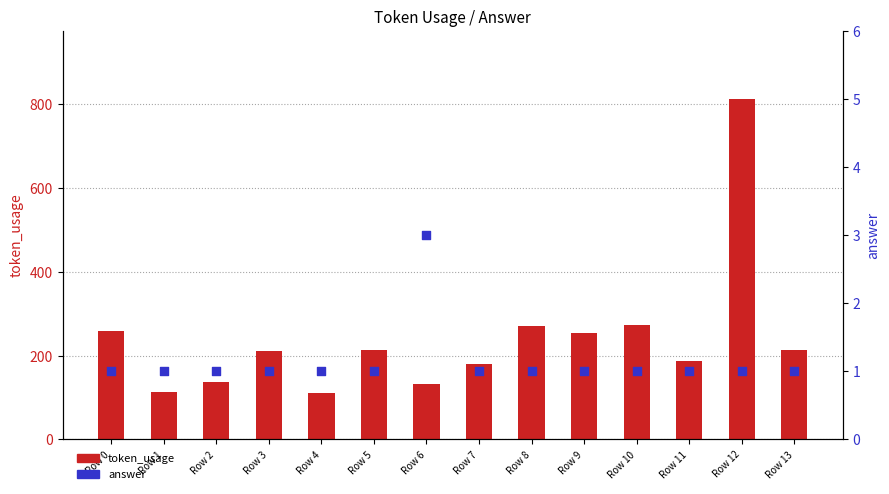

Is the value of token_usage at Row 11 greater than the value of answer at Row 11?

Yes